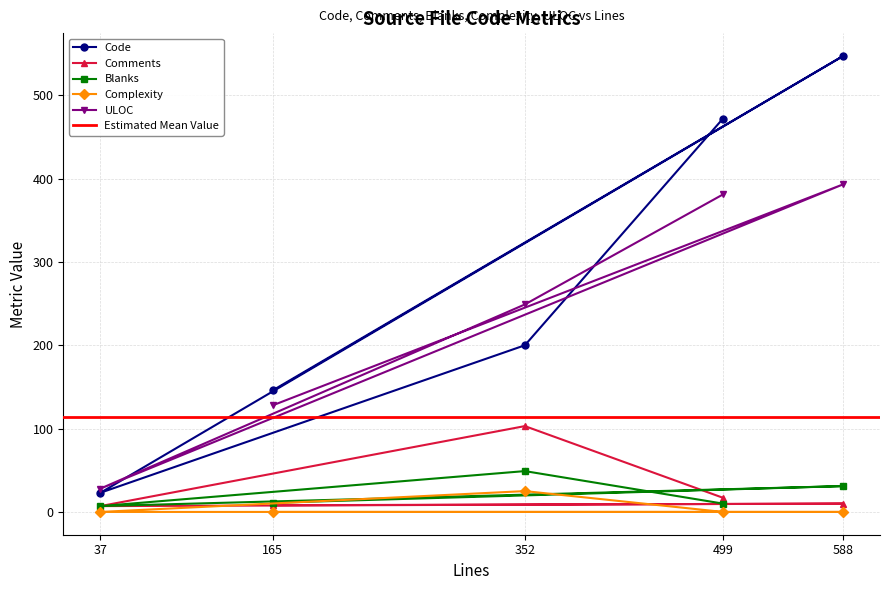

Reading right to left, transcribe all the data shown in this chart.

Code: 472	200	23	547	146
Comments: 17	103	7	10	8
Blanks: 10	49	7	31	11
Complexity: 0	25	0	0	0
ULOC: 381	249	28	393	128